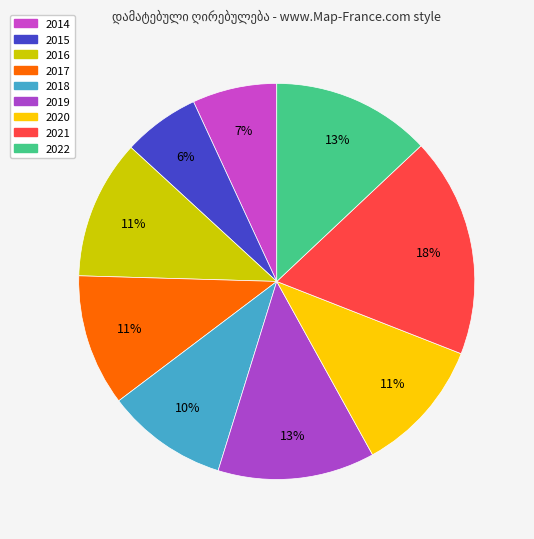

Which category has the smallest portion of the pie?

2015